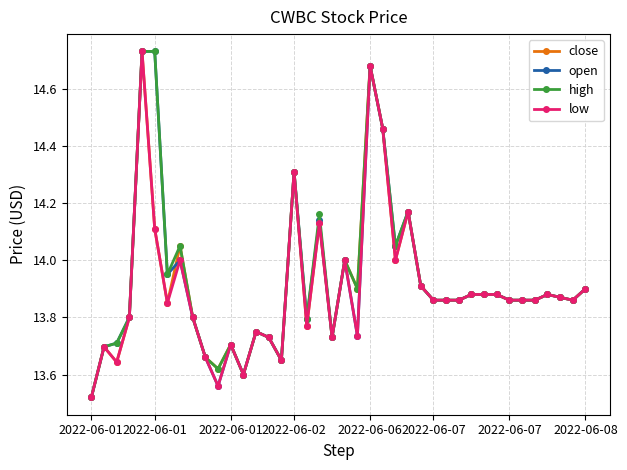

Count the number of data series in this chart.

4